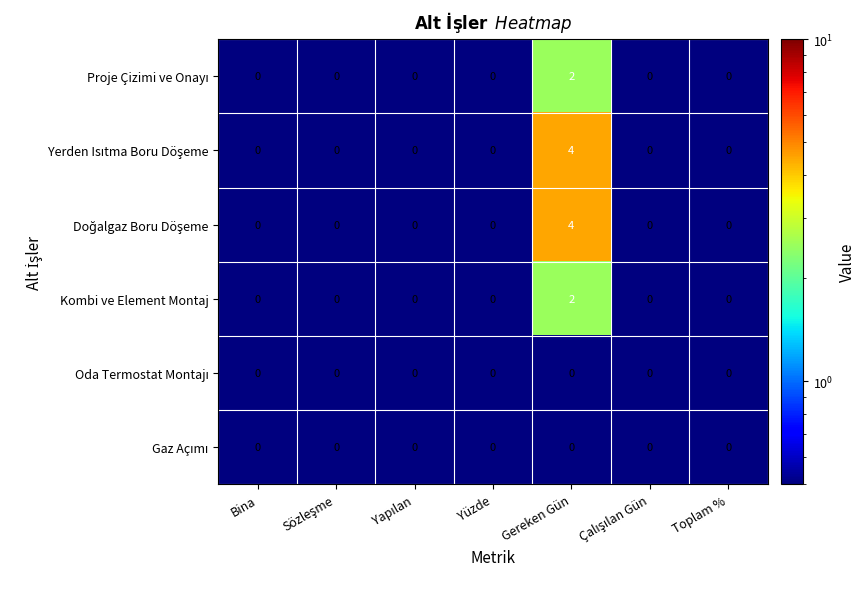

True or false: Kombi ve Element Montaj has a value of 0 at Yüzde.

True